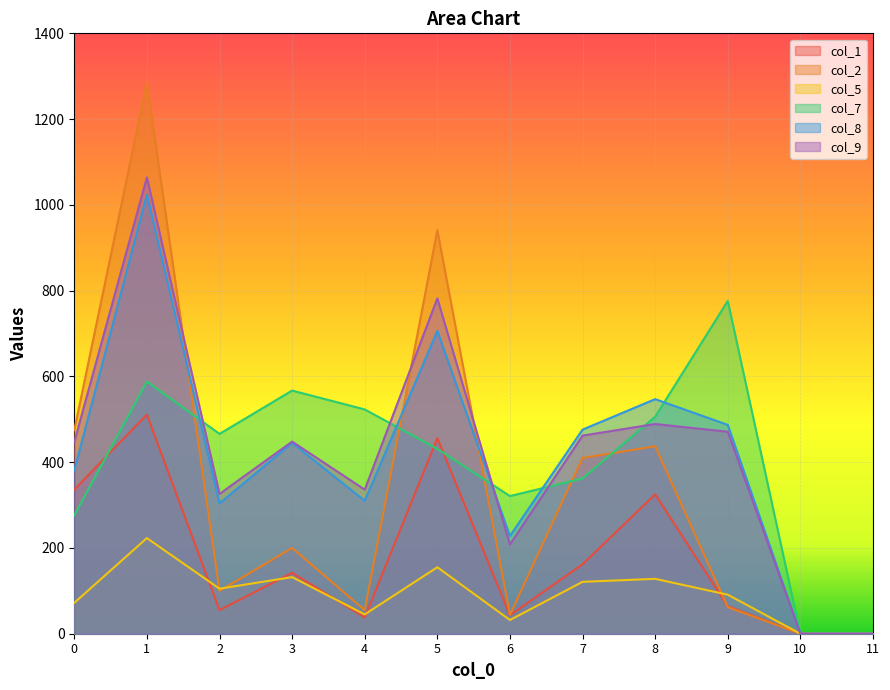

How many lines are shown in the chart?

6